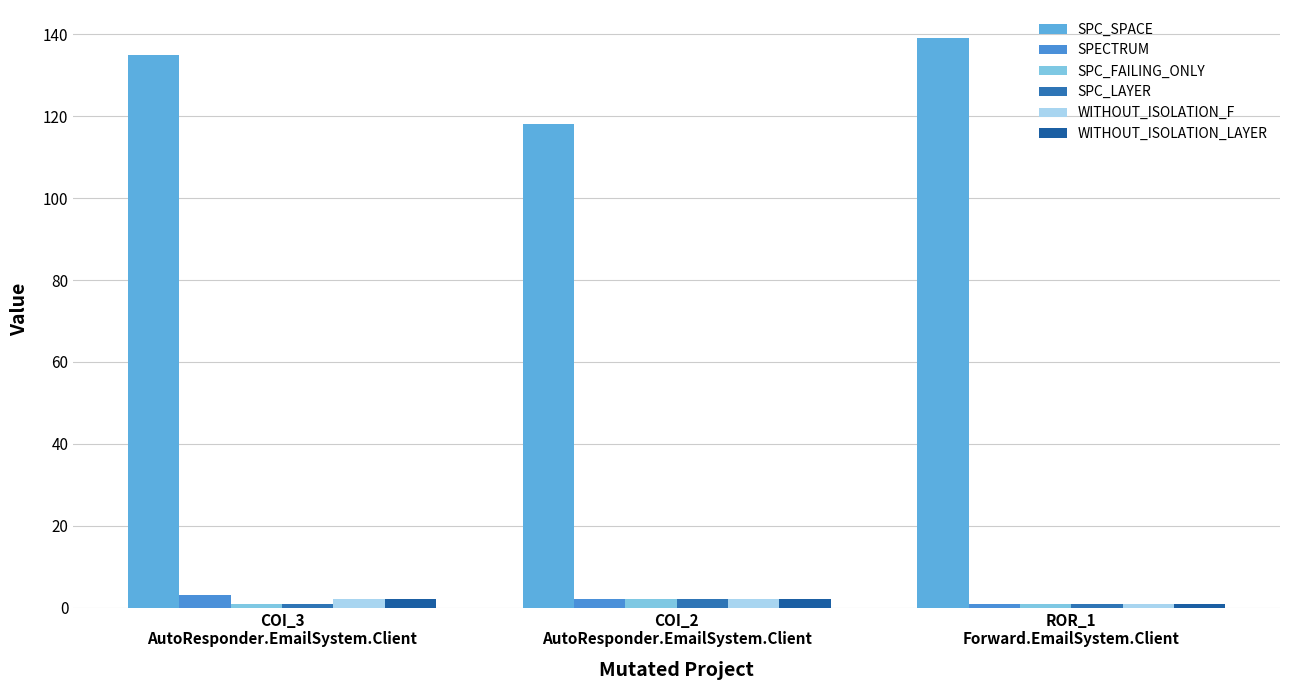

How many groups of bars are there?

3